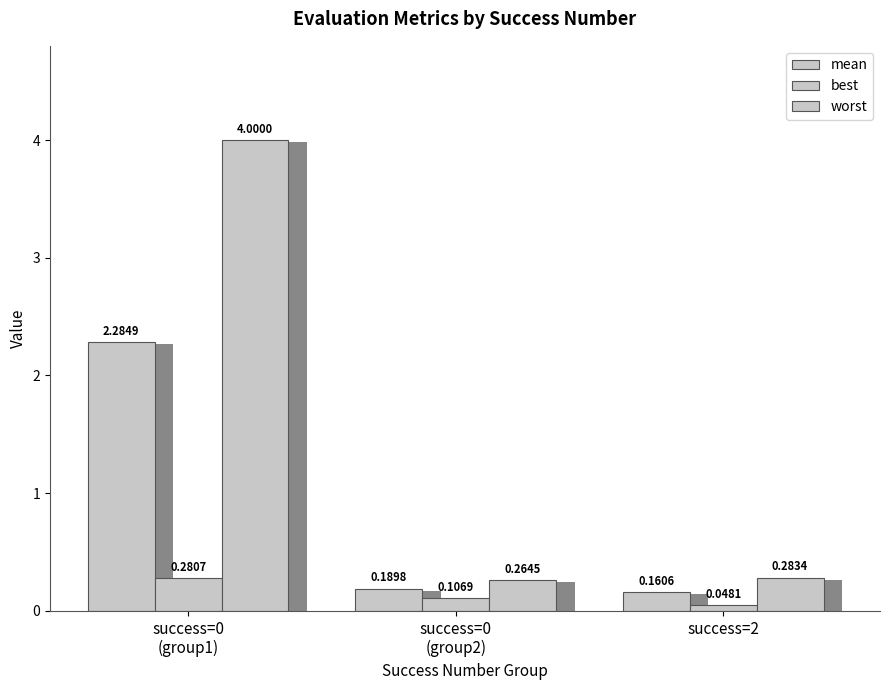

What is the maximum value for mean?

2.3